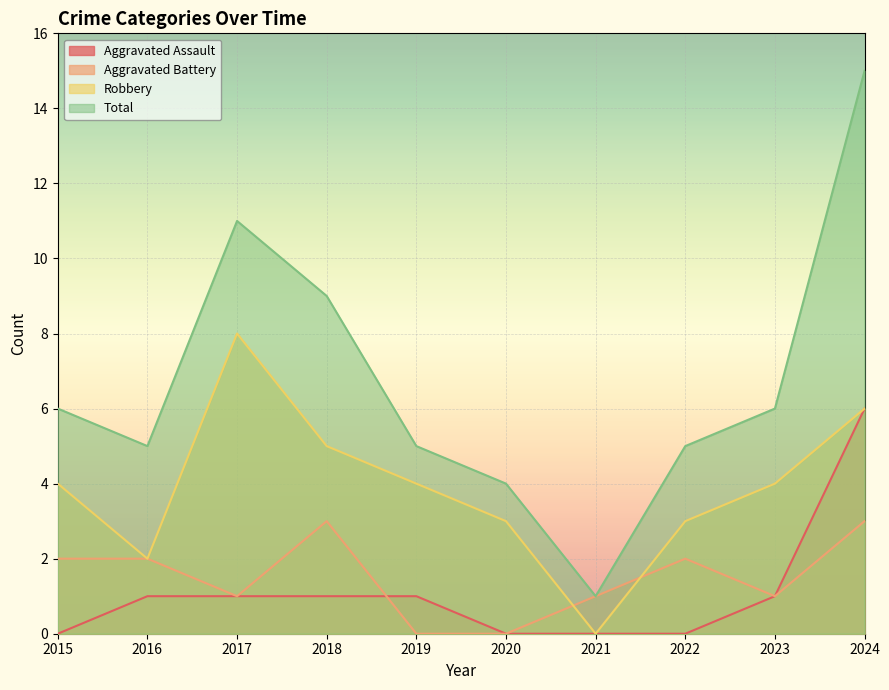

List the series in order of their peak value, highest first.

Total, Robbery, Aggravated Assault, Aggravated Battery